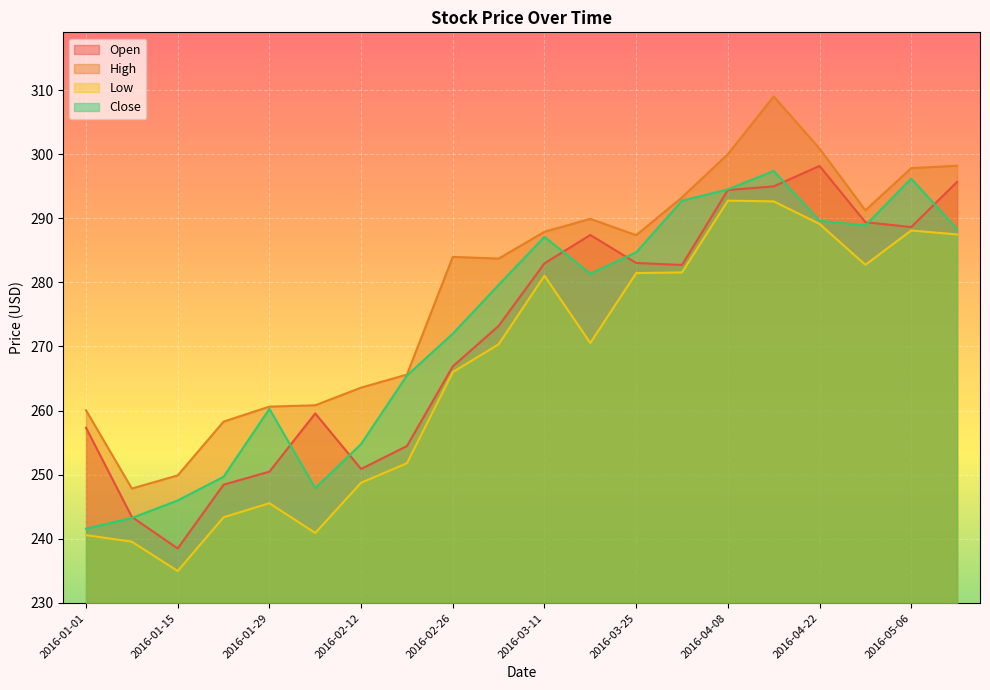

What is the total value across all series at 2016-03-11?

1139.0